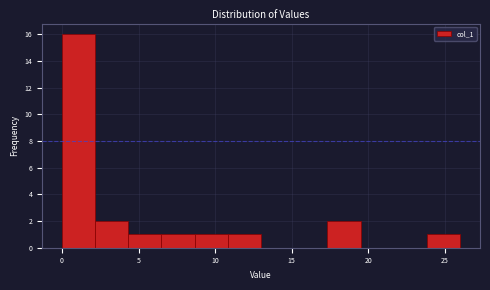

What is the height of the bar covering 2.0 to 4.5 on the x-axis? Neither the bar edges nor the heights are printed on the chart, so give them approximately, as read against the axes.

2